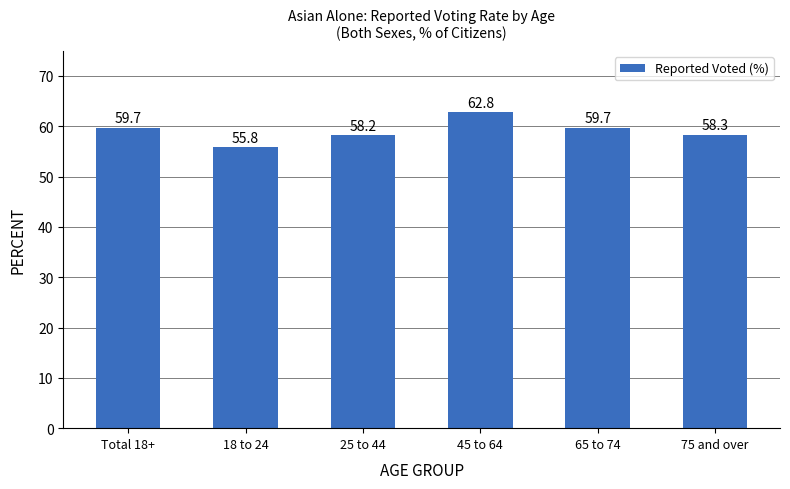

Approximately how many times larger is the value at 65 to 74 compared to Total 18+?

1.0